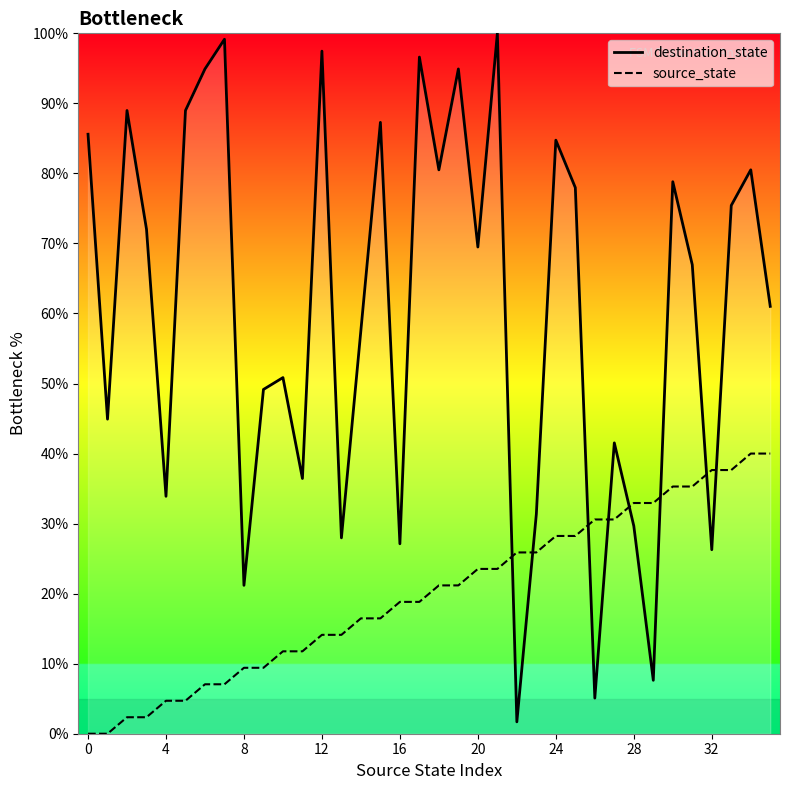

After their last crossing, which series has the higher values: source_state or destination_state?

destination_state